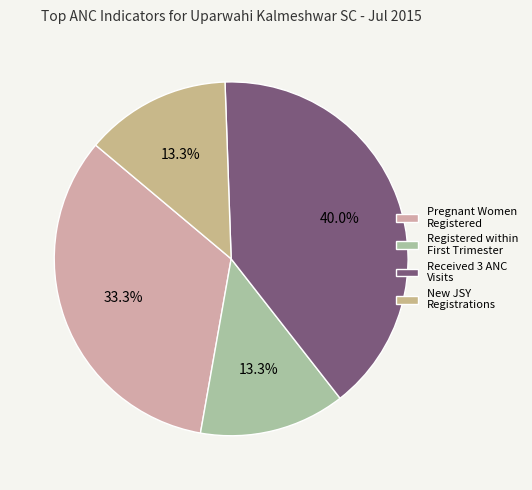

Is there any slice that represents more than half of the pie?

No